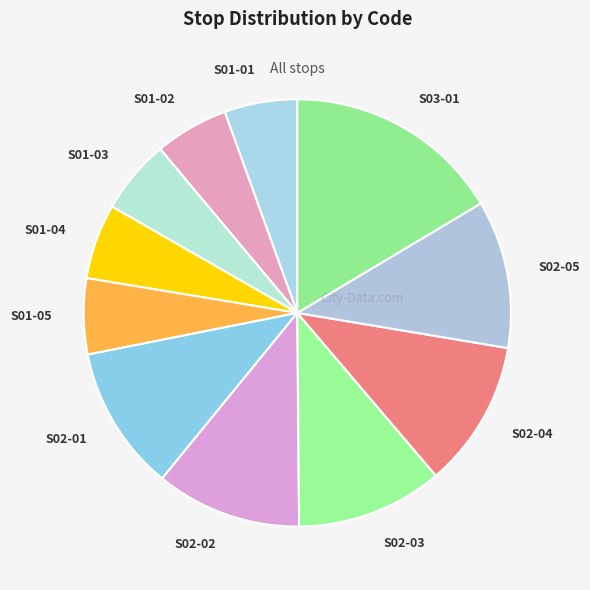

What is the largest slice in the pie chart?

S03-01